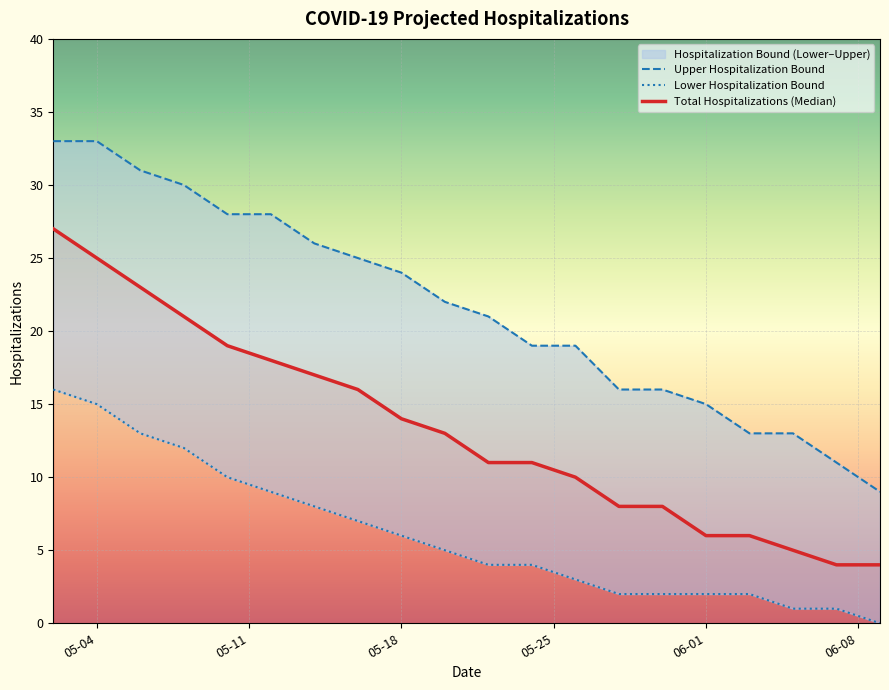

At how many categories does at least one series exceed 22?

9